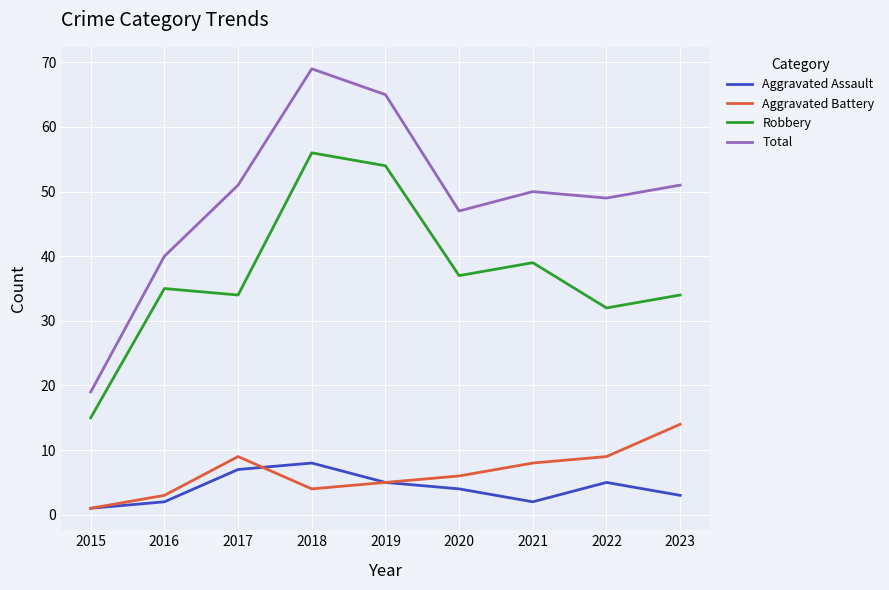

What is the difference between the maximum and minimum values in the Robbery series?

41